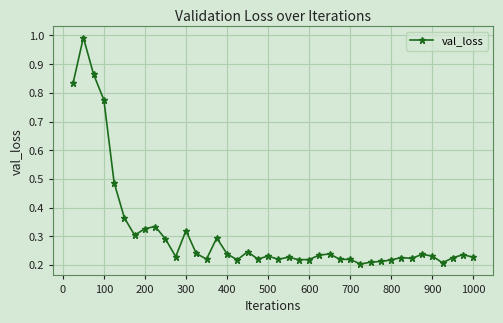

What is the greatest value displayed?

1.0